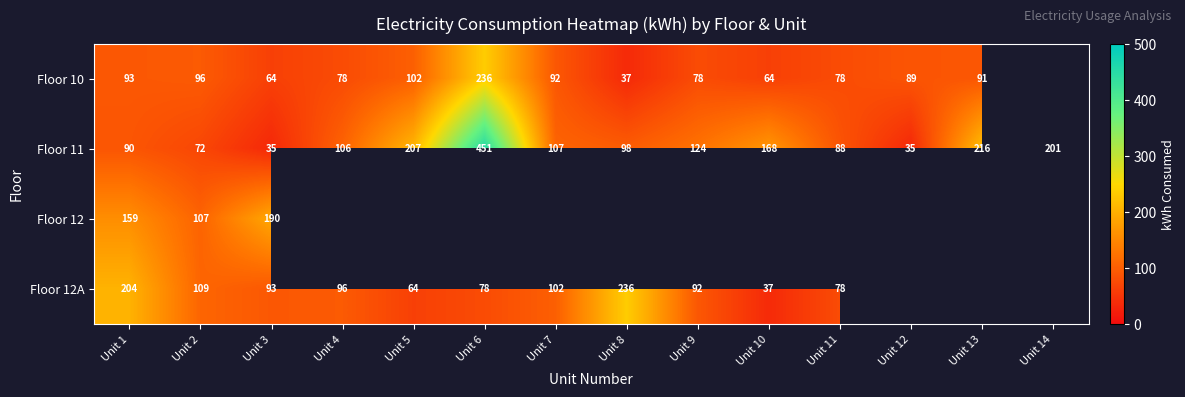

What is the maximum value shown in the chart?

451.0